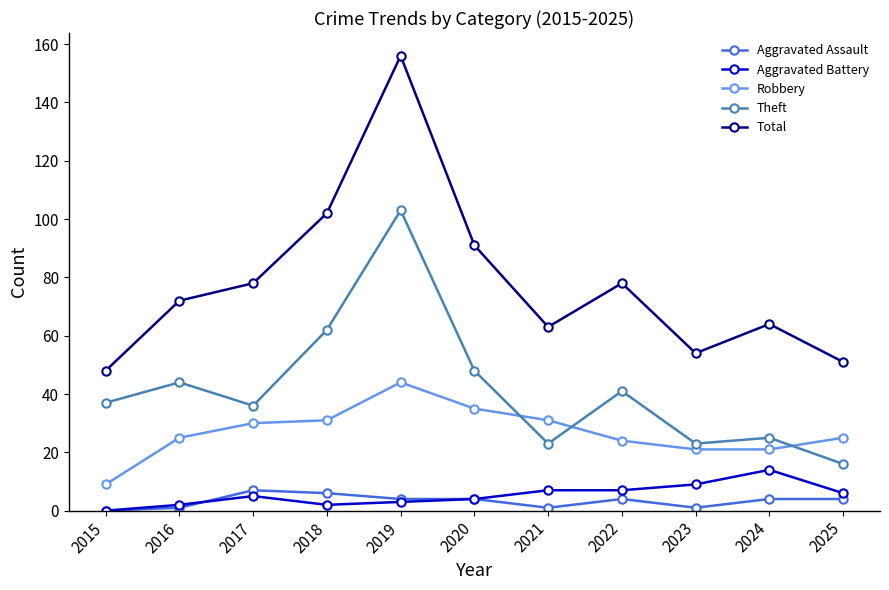

Where is the first local minimum for Theft?

2017